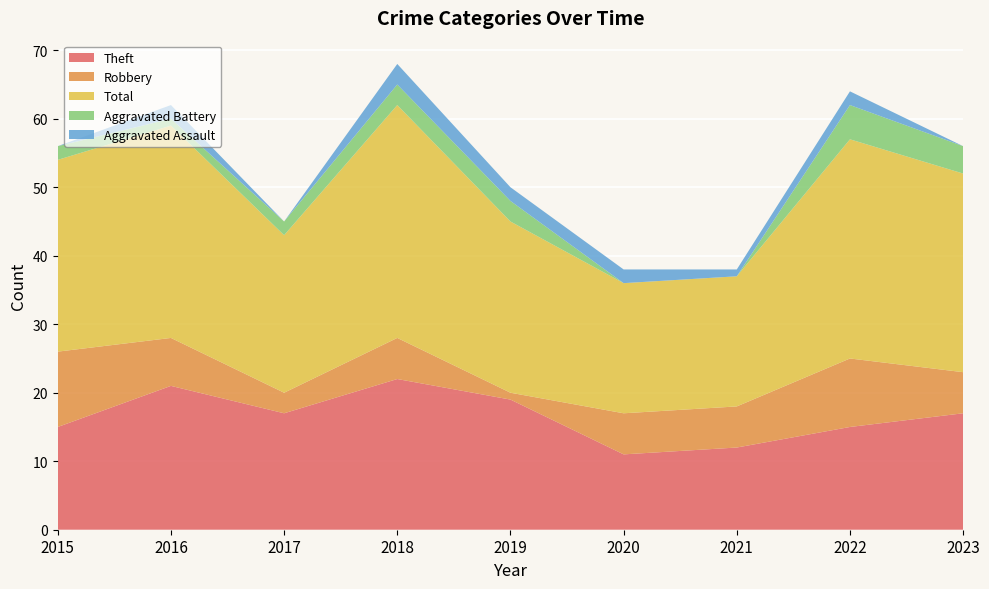

Reading left to right, what are all the values shown in this chart?

Theft: 2015=15	2016=21	2017=17	2018=22	2019=19	2020=11	2021=12	2022=15	2023=17
Robbery: 2015=11	2016=7	2017=3	2018=6	2019=1	2020=6	2021=6	2022=10	2023=6
Total: 2015=28	2016=31	2017=23	2018=34	2019=25	2020=19	2021=19	2022=32	2023=29
Aggravated Battery: 2015=2	2016=1	2017=2	2018=3	2019=3	2020=0	2021=0	2022=5	2023=4
Aggravated Assault: 2015=0	2016=2	2017=0	2018=3	2019=2	2020=2	2021=1	2022=2	2023=0